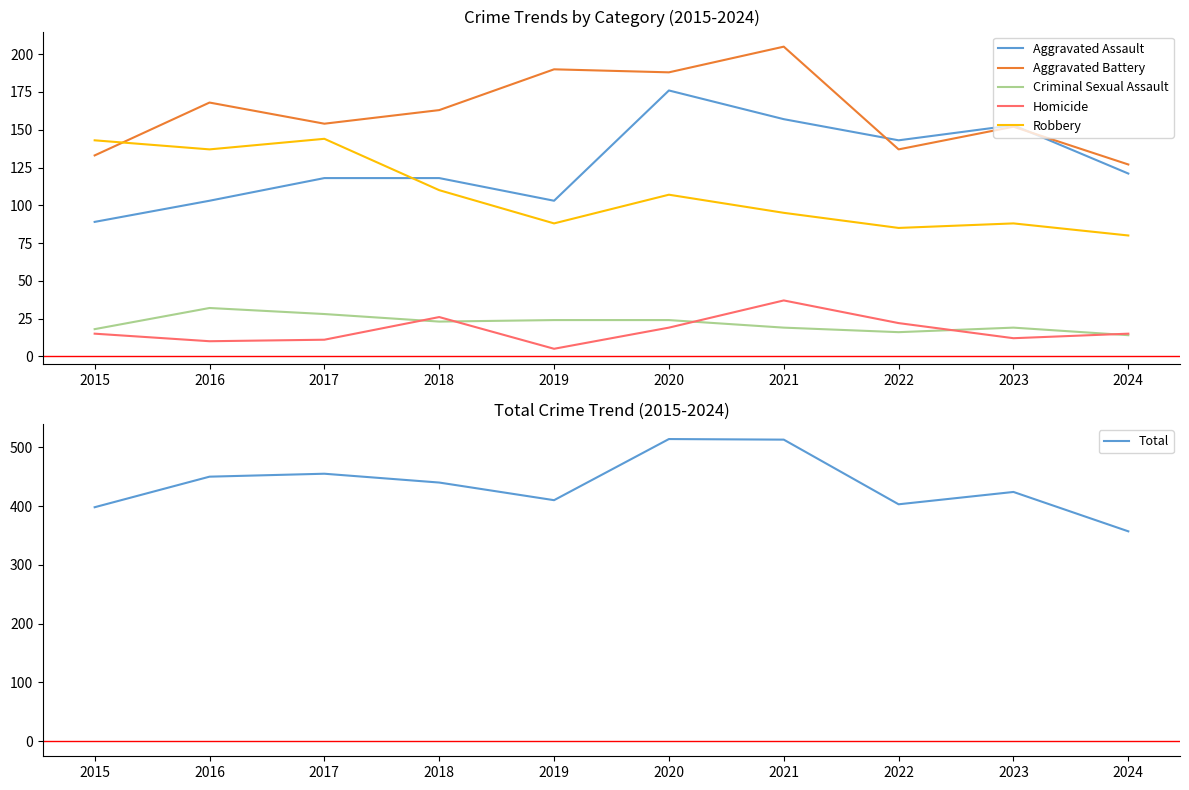

What is the sum of all Total values?

4364